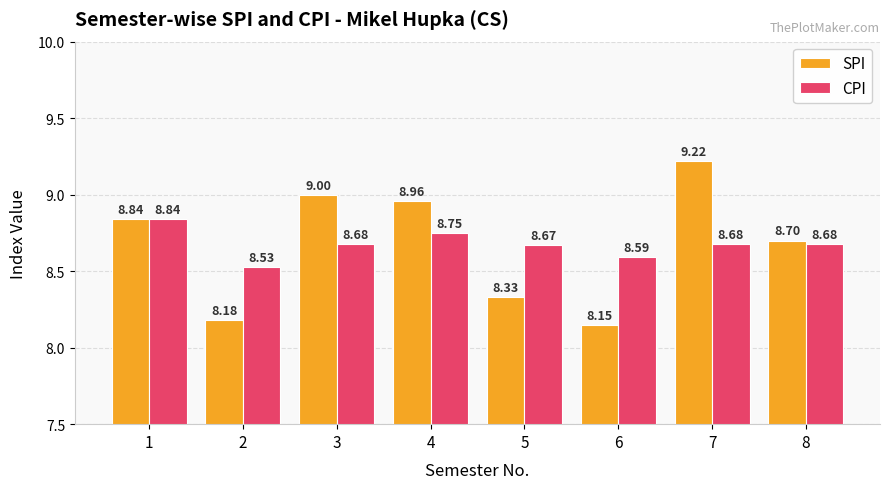

What is the value of the CPI bar at the 8th from the left?

8.7